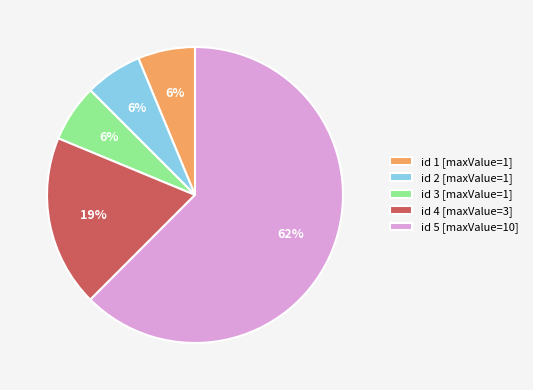

How many segments does this pie chart have?

5